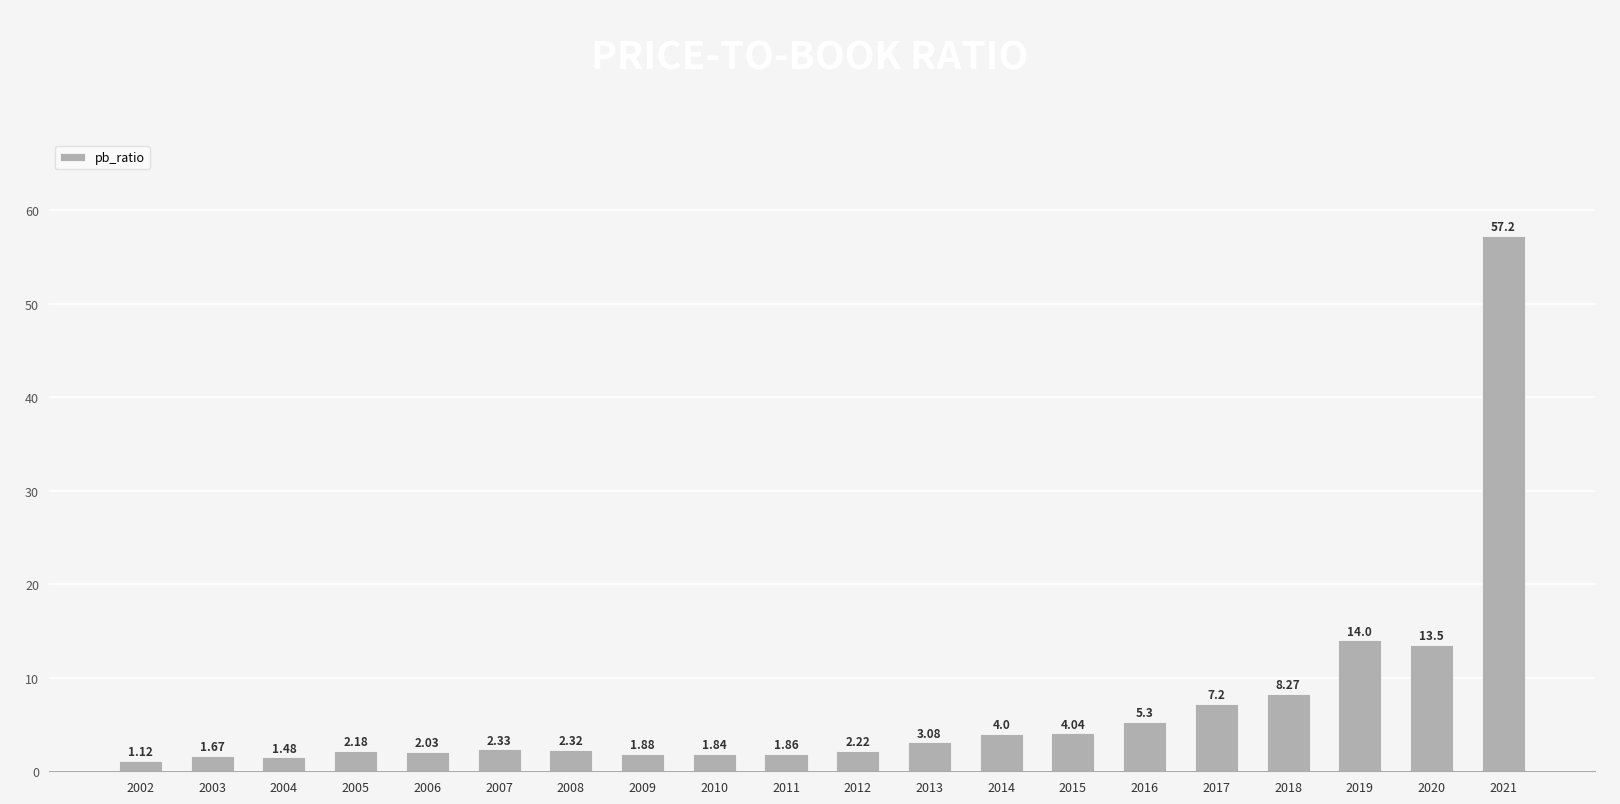

How many bars are there in total?

20